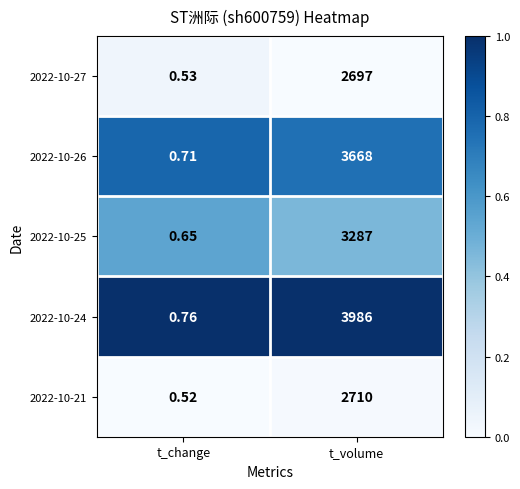

Rank the categories by 2022-10-27 value from lowest to highest.

t_change, t_volume